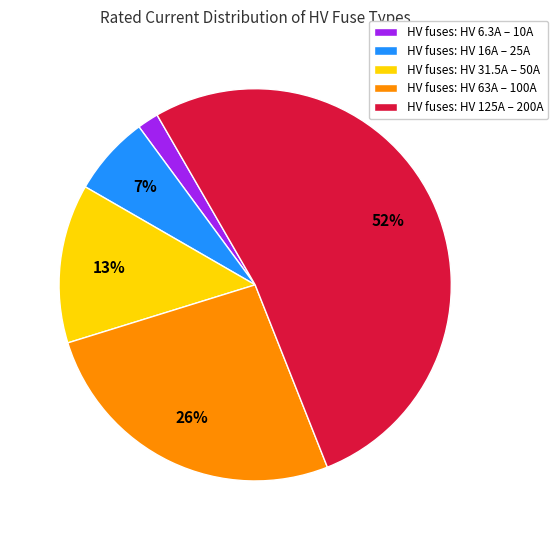

What is the smallest slice in the pie chart?

HV fuses: HV 6.3A – 10A